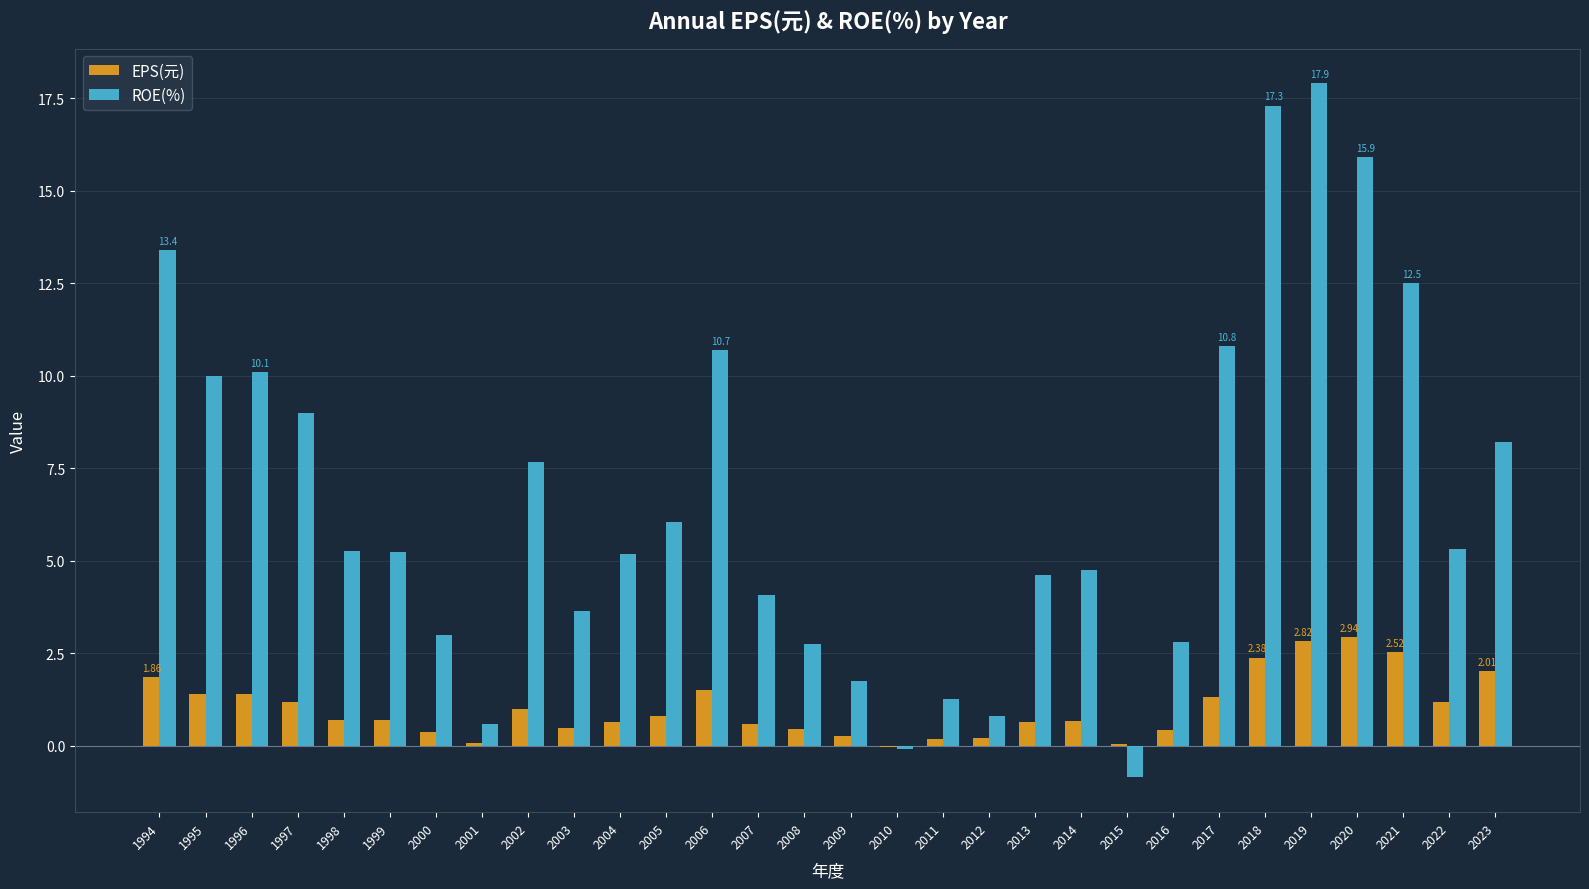

Between 1997 and 2004, which series saw the biggest shift?

ROE(%)